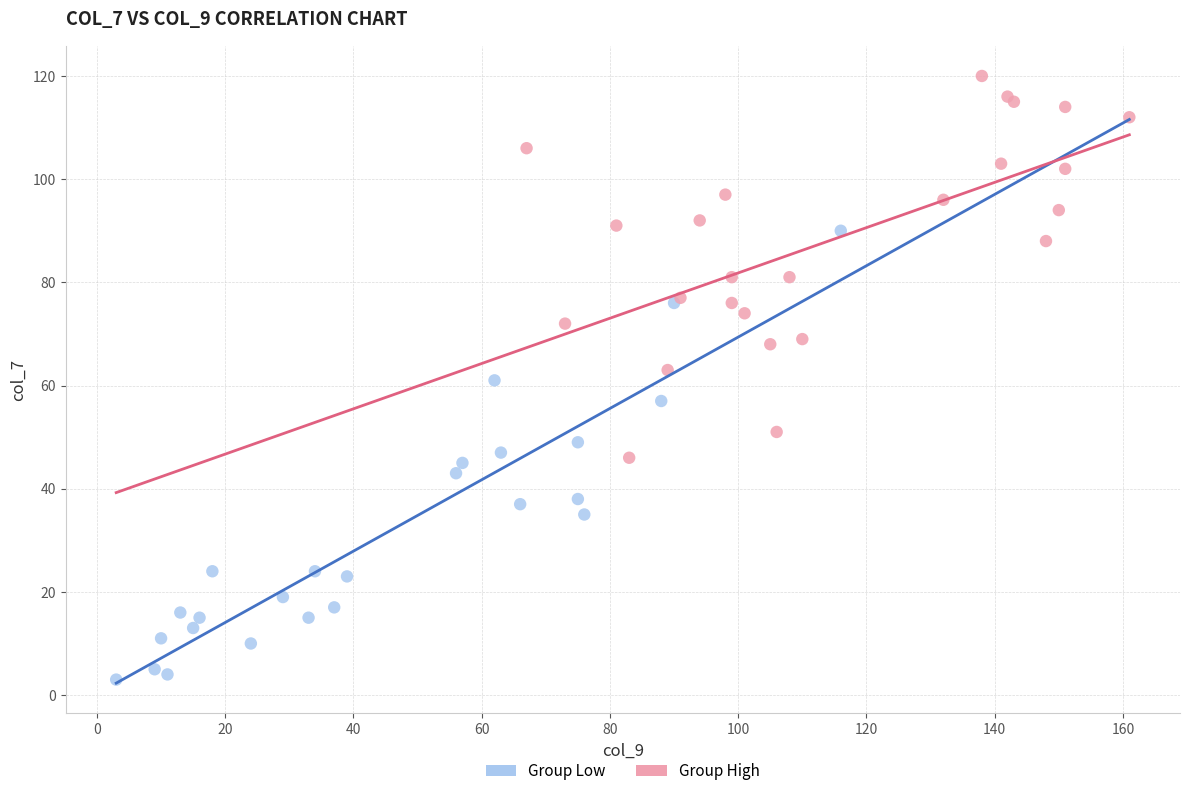

Which series reaches the maximum Y coordinate?

Group High